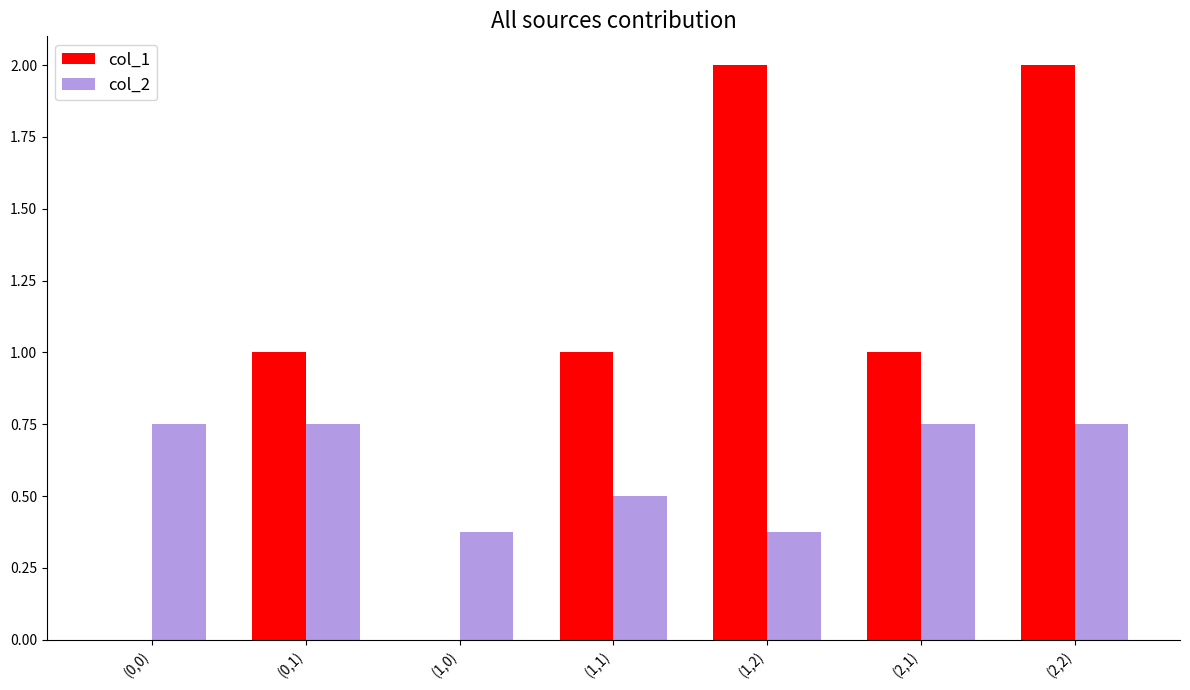

What is the sum of the col_2 values at (0,1) and (2,1)?

1.5